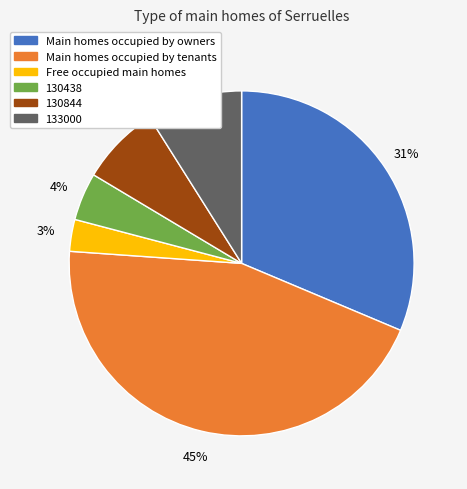

To the nearest percent, what is the average slice percentage?

17%